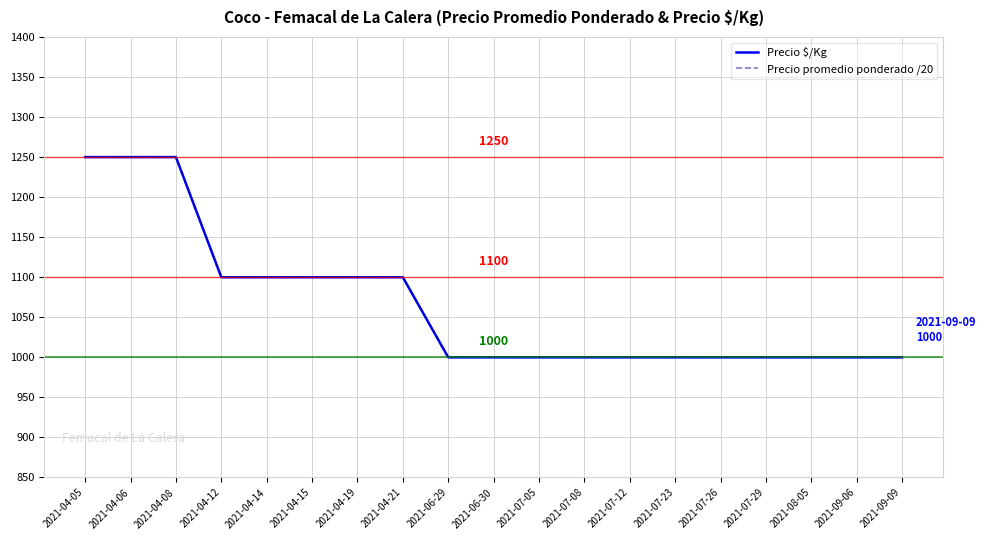

What is the label of the 16th point from the left?

2021-07-29